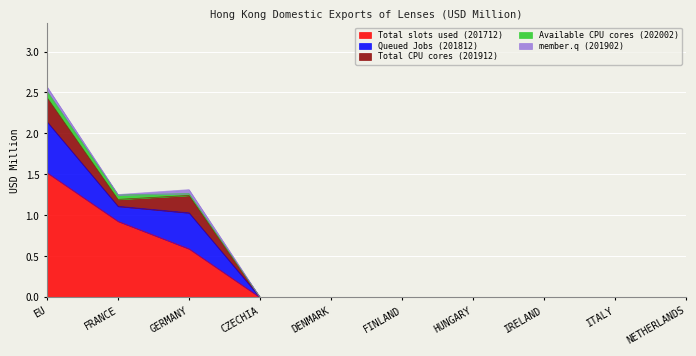

Rank the series at CZECHIA from lowest to highest value.

Total slots used (201712), Queued Jobs (201812), Total CPU cores (201912), Available CPU cores (202002), member.q (201902)